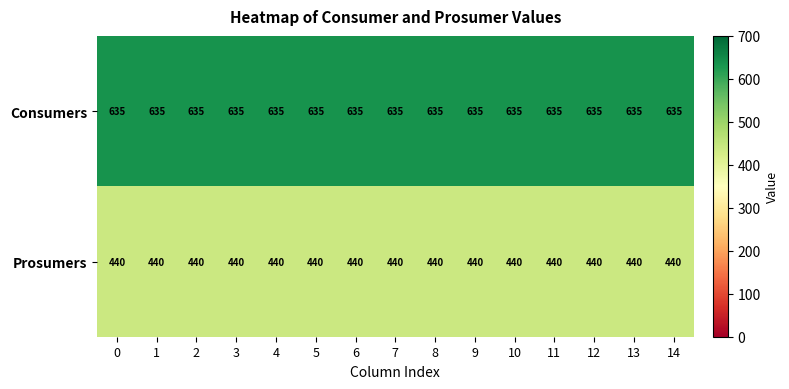

What is the spread (max minus min) of values at 2?

195